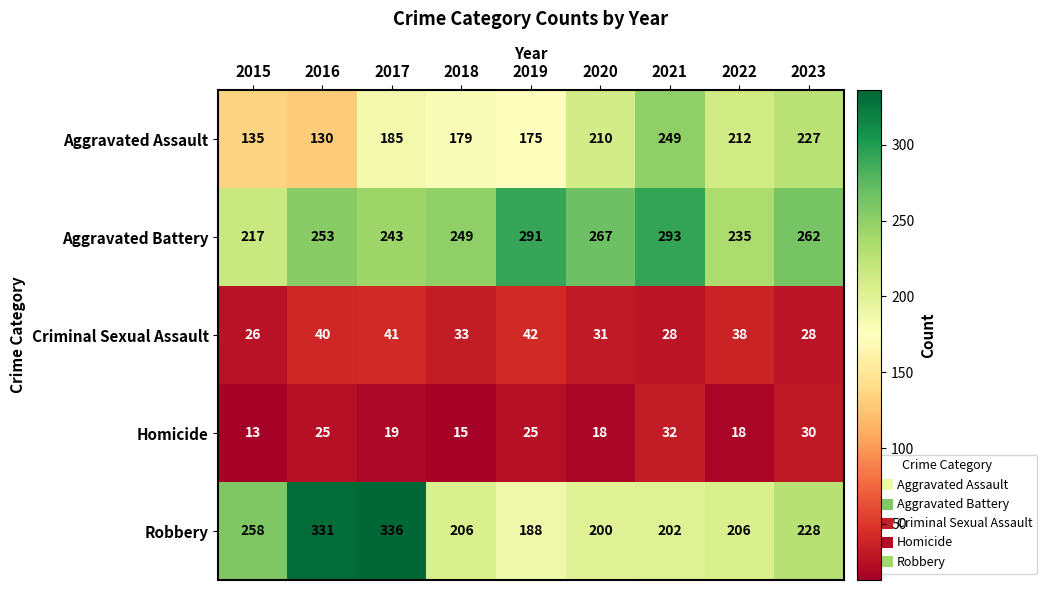

What is the average value of the Homicide series?

22